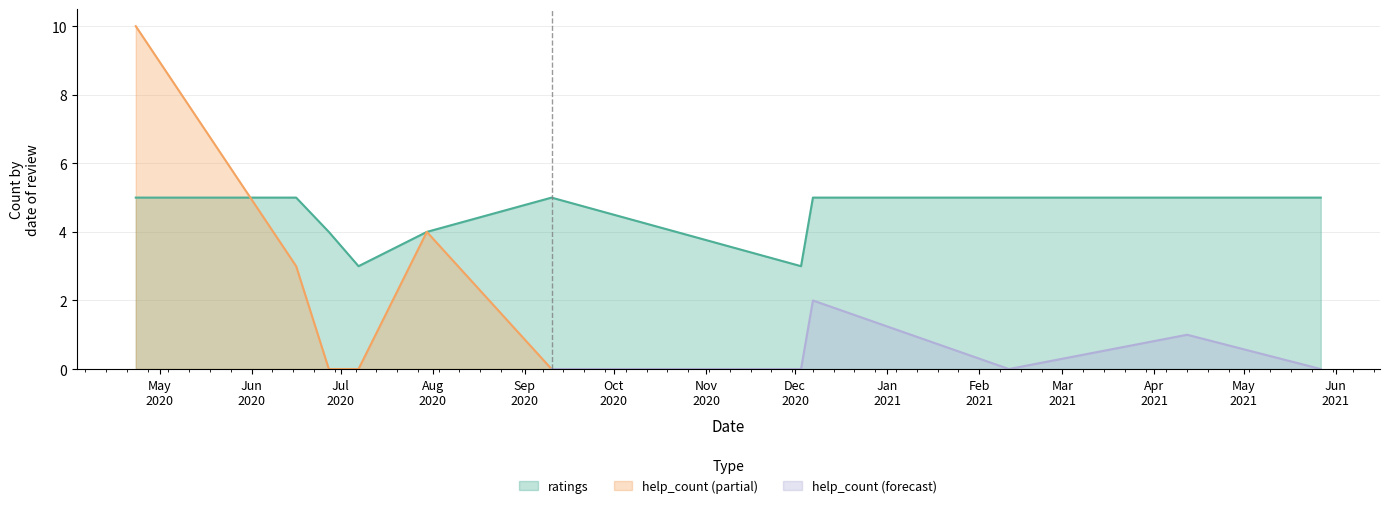

Reading right to left, extract all data points from this chart.

help_count: 2020.04.23=10	2020.06.16=3	2020.09.10=0	2020.12.07=2	2021.02.11=0	2021.04.12=1	2021.05.27=0	2020.06.27=0	2020.07.30=4	2020.07.07=0	2020.12.03=0
ratings: 2020.04.23=5	2020.06.16=5	2020.09.10=5	2020.12.07=5	2021.02.11=5	2021.04.12=5	2021.05.27=5	2020.06.27=4	2020.07.30=4	2020.07.07=3	2020.12.03=3